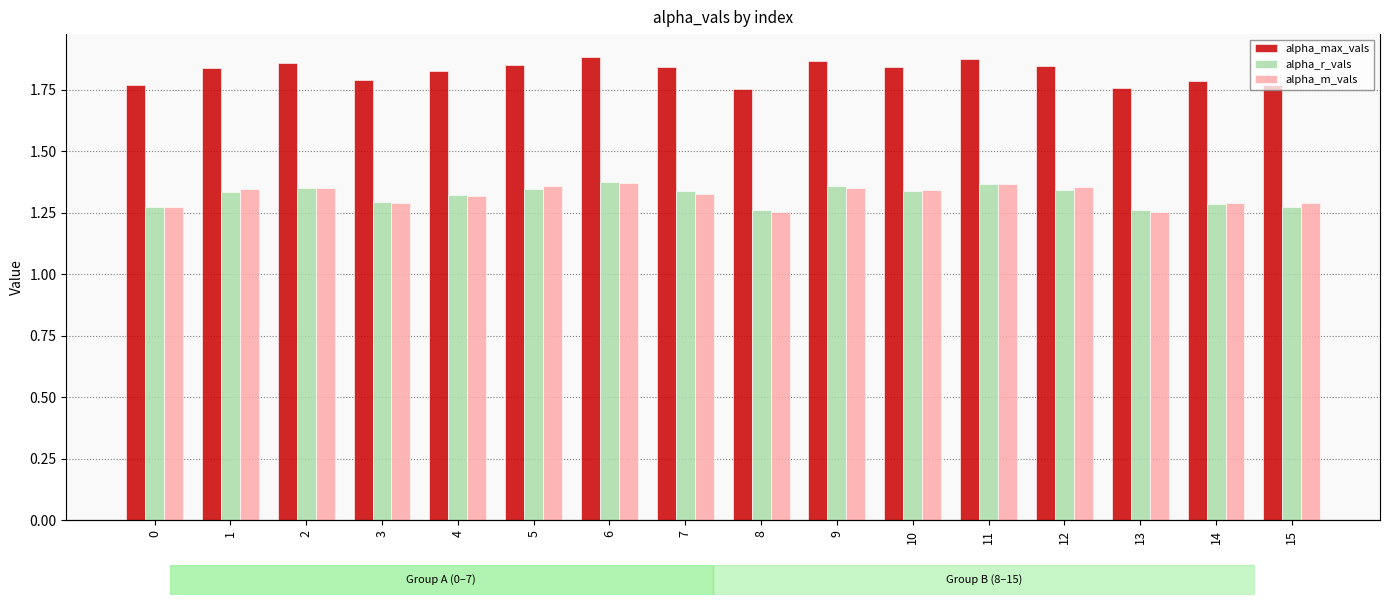

Rank the series by their maximum value, from highest to lowest.

alpha_max_vals, alpha_r_vals, alpha_m_vals